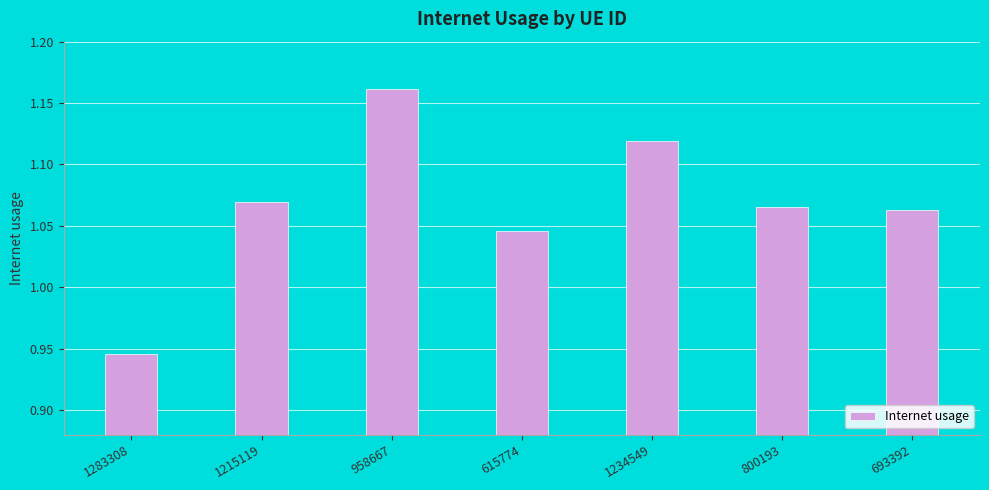

How many categories are shown in the chart?

7